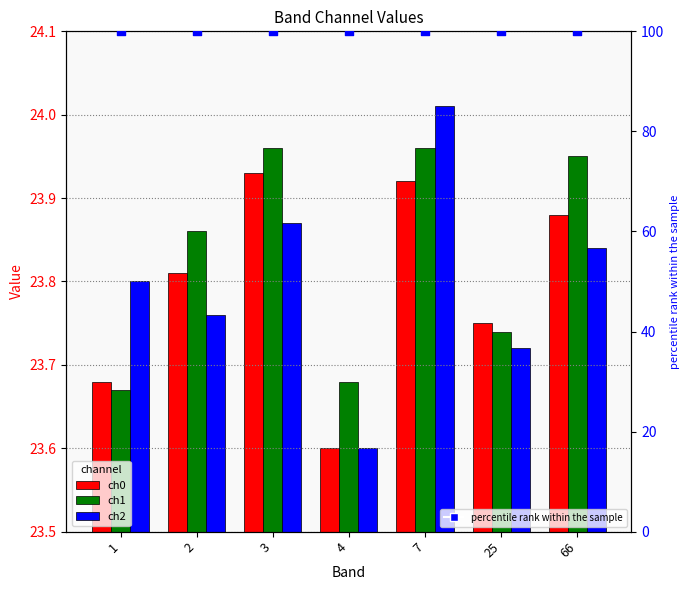

At how many categories does at least one series exceed 65?

7